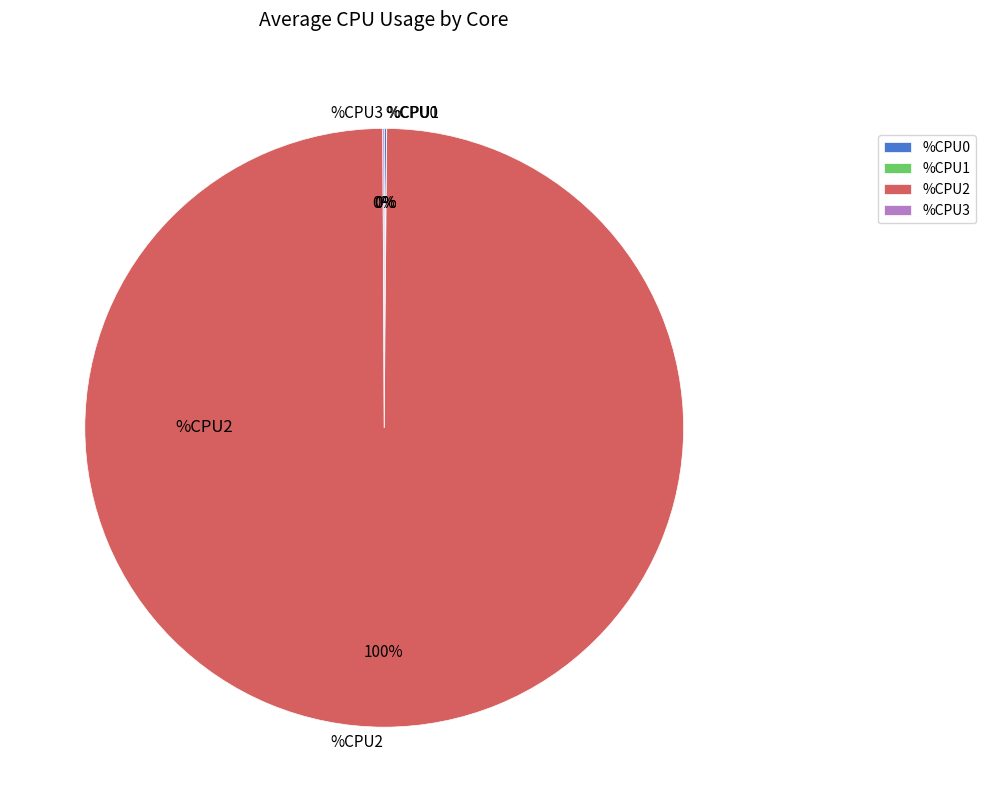

True or false: %CPU2 accounts for 100% of the total.

True